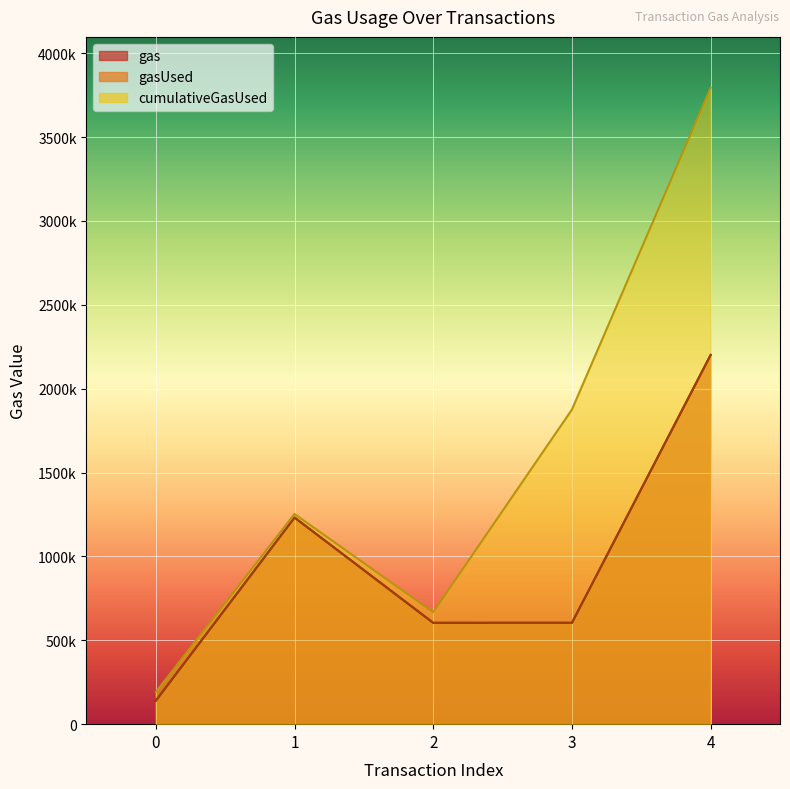

Reading left to right, list all the values displayed in this chart.

gas: 0=139713	1=1231998	2=604083	3=604259	4=2201070
gasUsed: 0=139713	1=1231998	2=604083	3=604259	4=2201070
cumulativeGasUsed: 0=191419	1=1252998	2=667889	3=1875617	4=3793648